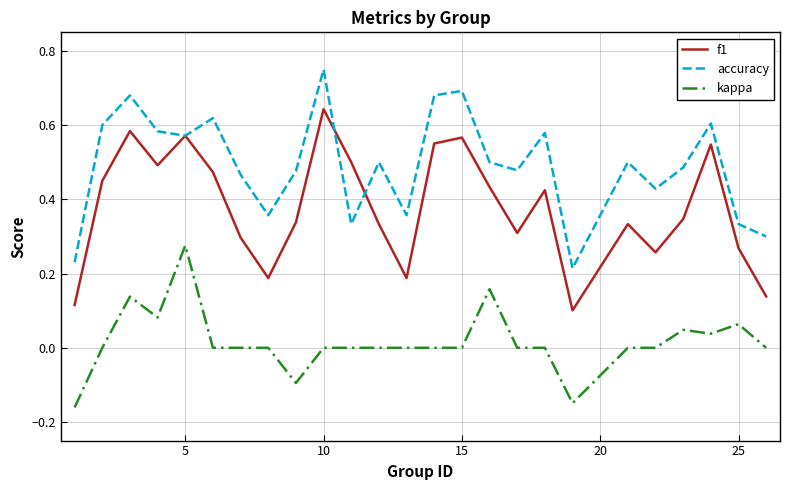

List the series in order of their peak value, highest first.

accuracy, f1, kappa